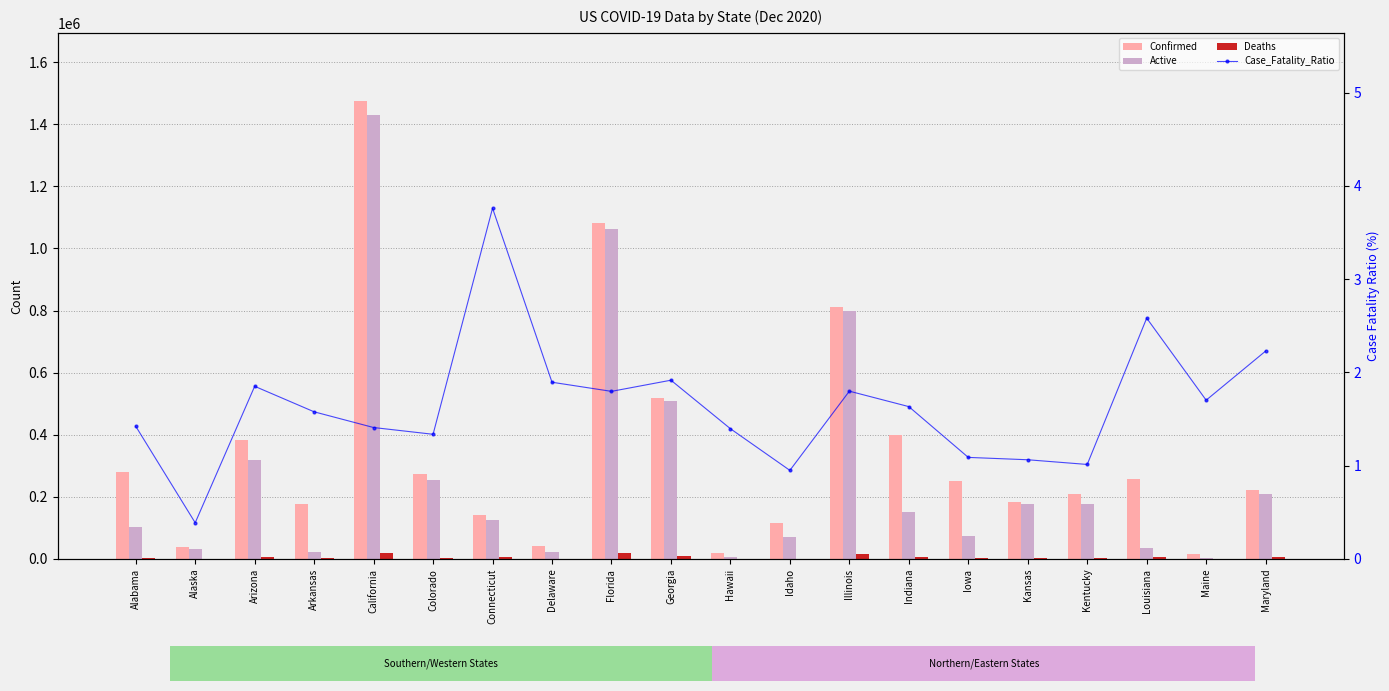

At which label is Confirmed closest to 743950?

Illinois